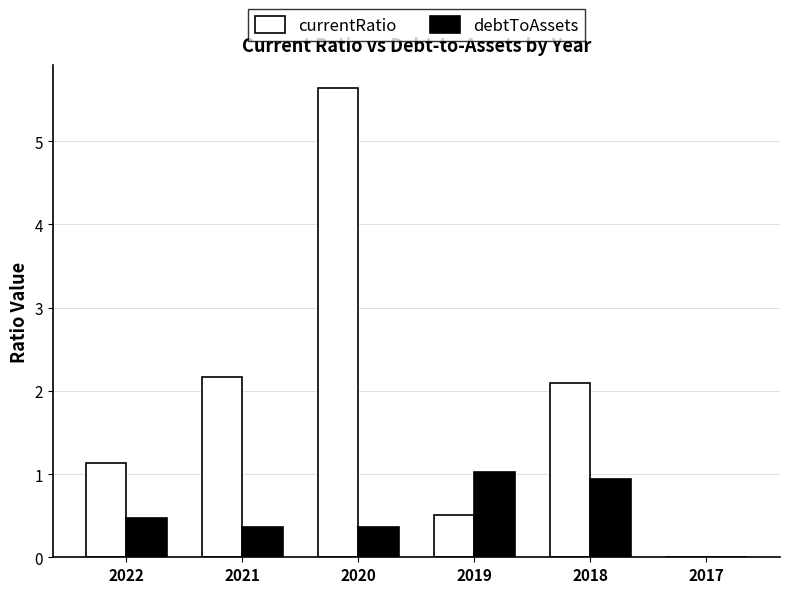

What is the maximum value for currentRatio?

5.6